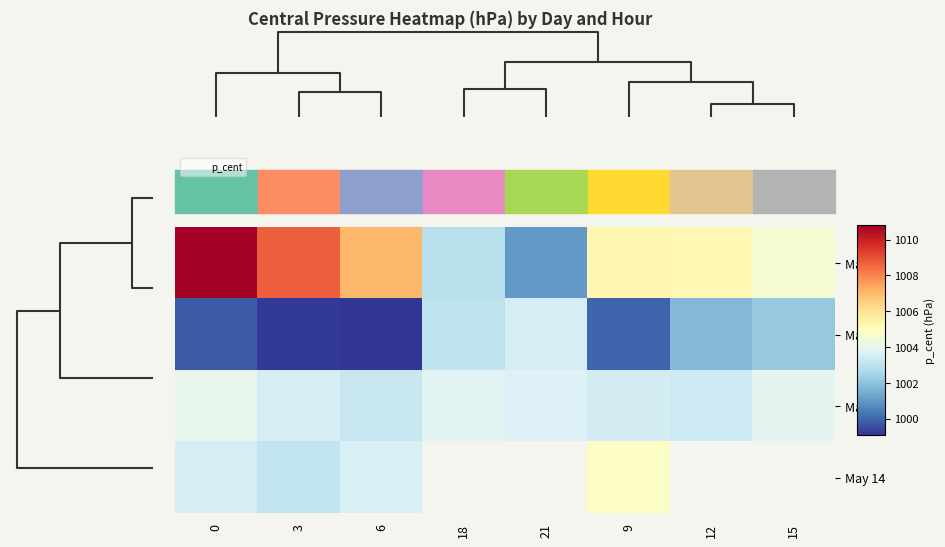

How many values in the May 11 series are below 1005?

3